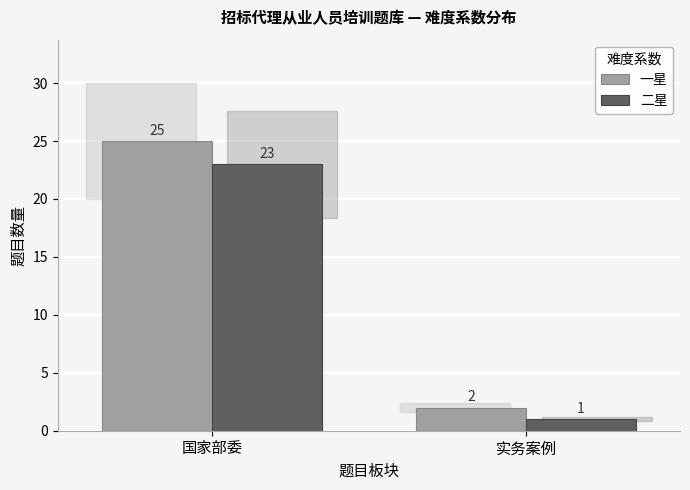

Reading right to left, what are all the values shown in this chart?

一星: 实务案例=2	国家部委=25
二星: 实务案例=1	国家部委=23